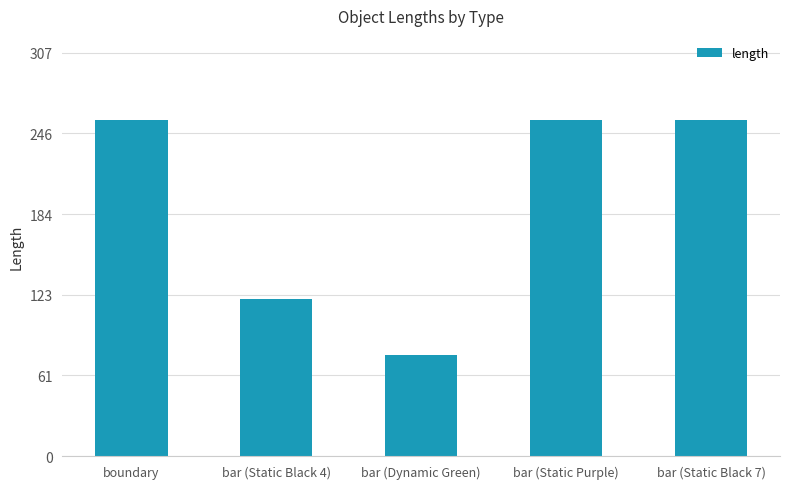

What is the value of the 2nd bar from the left?

119.5